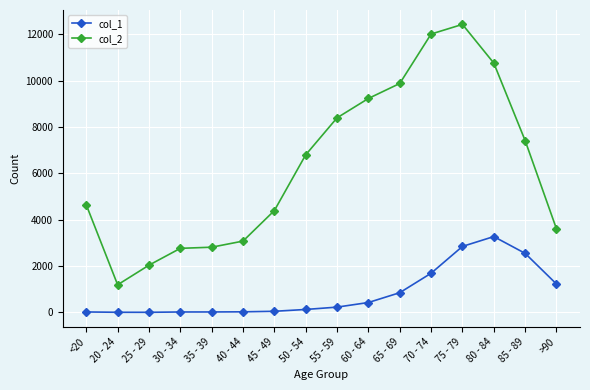

What is the label of the 12th point from the right?

35 - 39